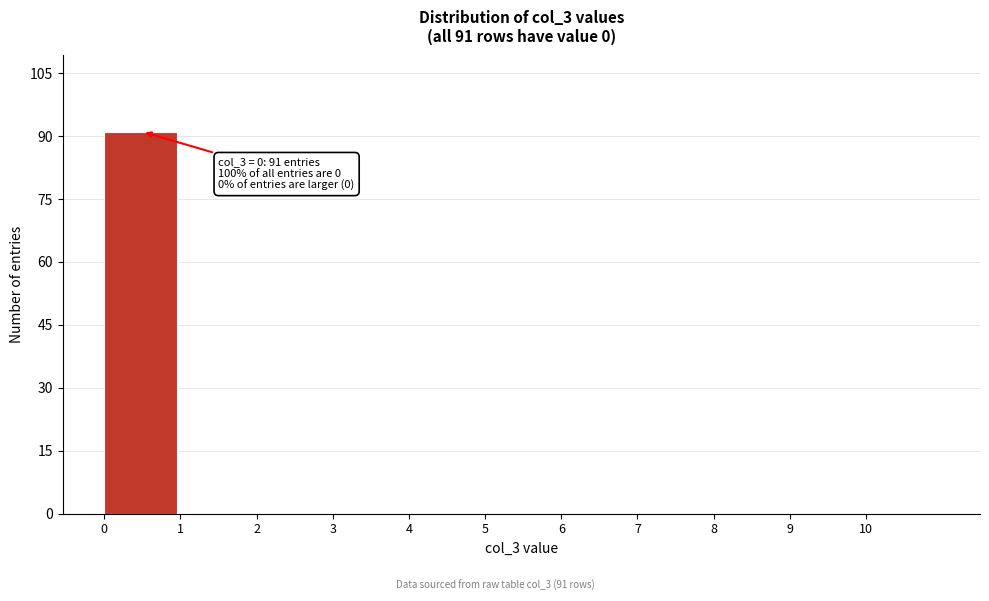

Over which range of the x-axis is the bar tallest?

0 to 1